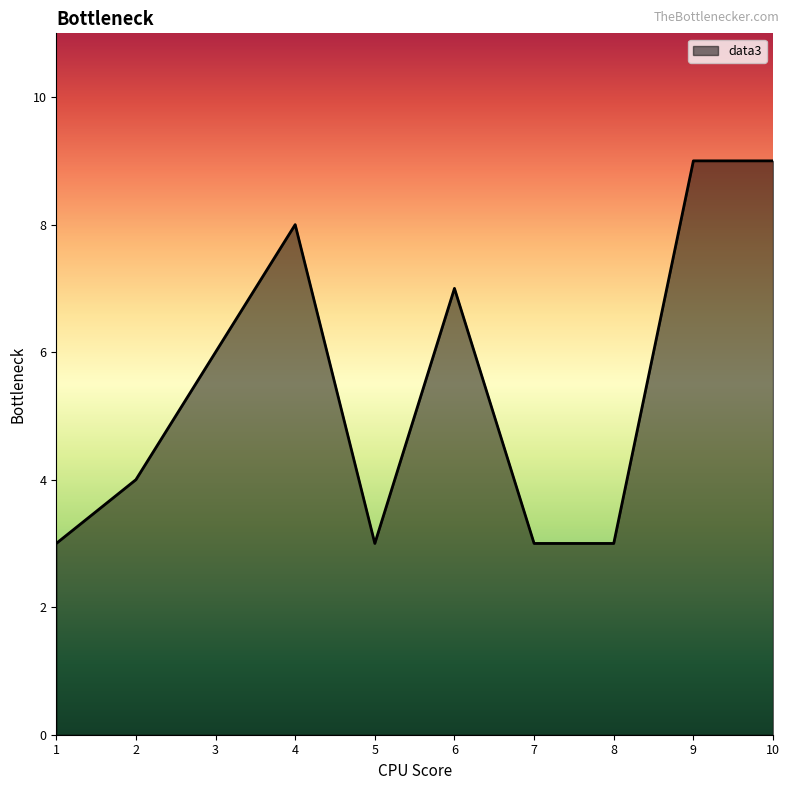

What is the smallest value displayed?

3